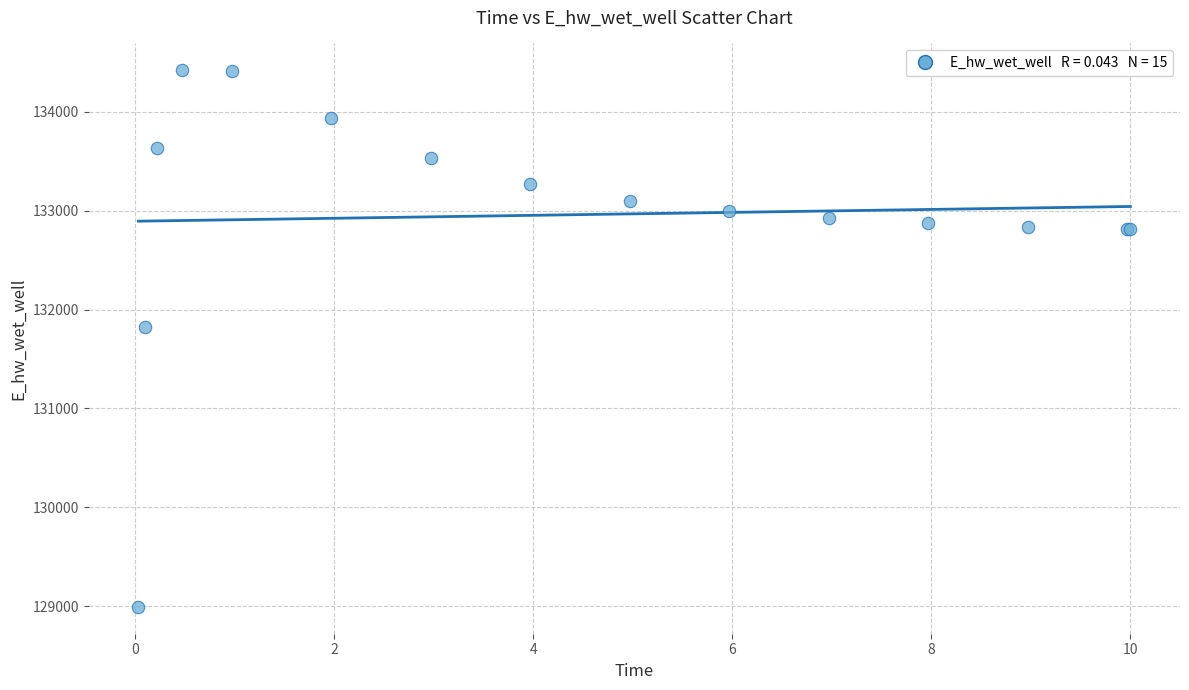

What Y value in the scatter plot is closest to 131706?

131823.8